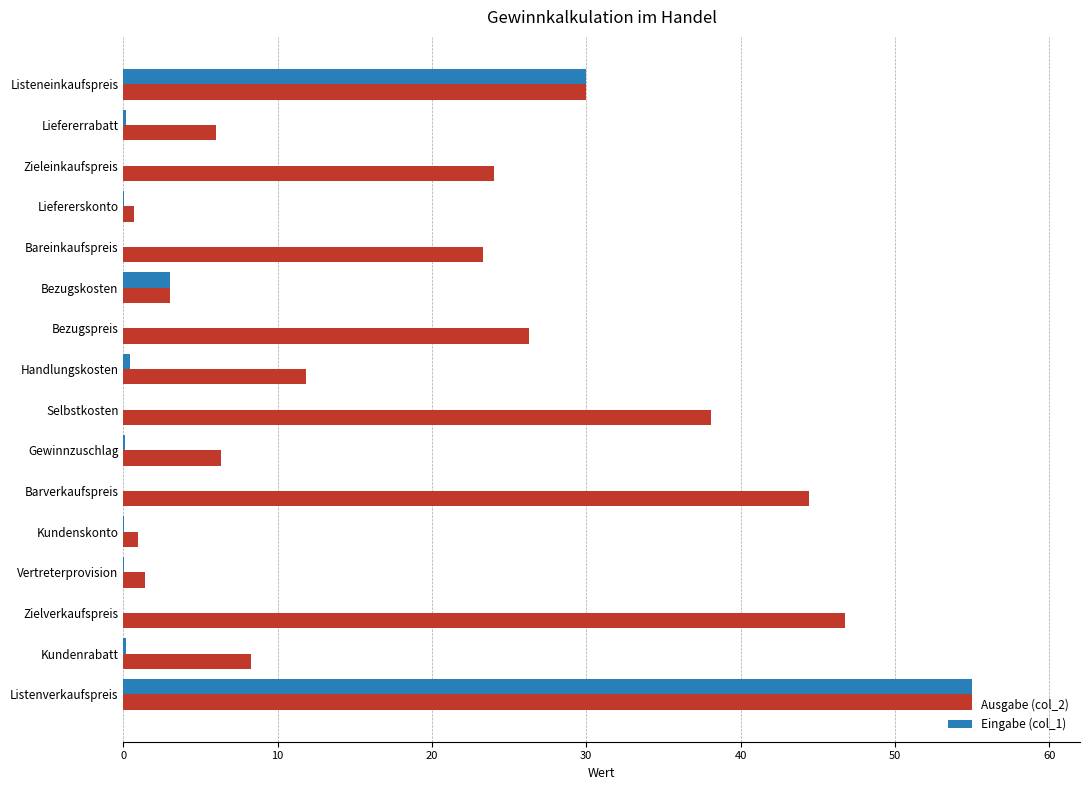

Which series has the largest total across all categories?

Ausgabe (col_2)